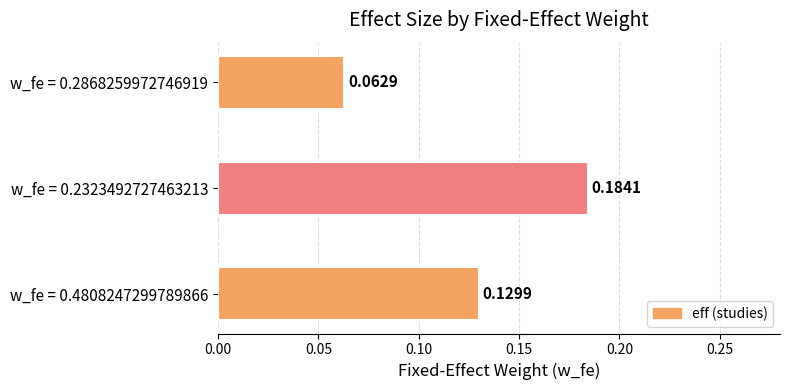

How many data points does each series have?

3